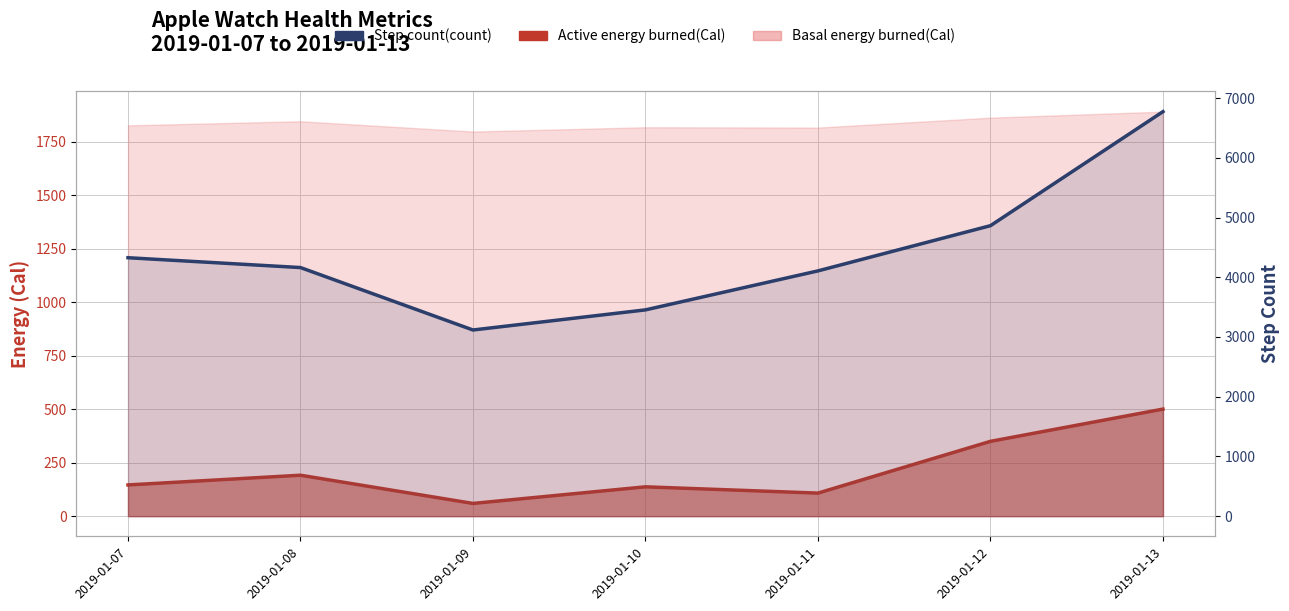

Reading right to left, extract all data points from this chart.

2019-01-13=6773.6	2019-01-12=4864.0	2019-01-11=4107.0	2019-01-10=3454.0	2019-01-09=3117.3	2019-01-08=4162.7	2019-01-07=4327.3